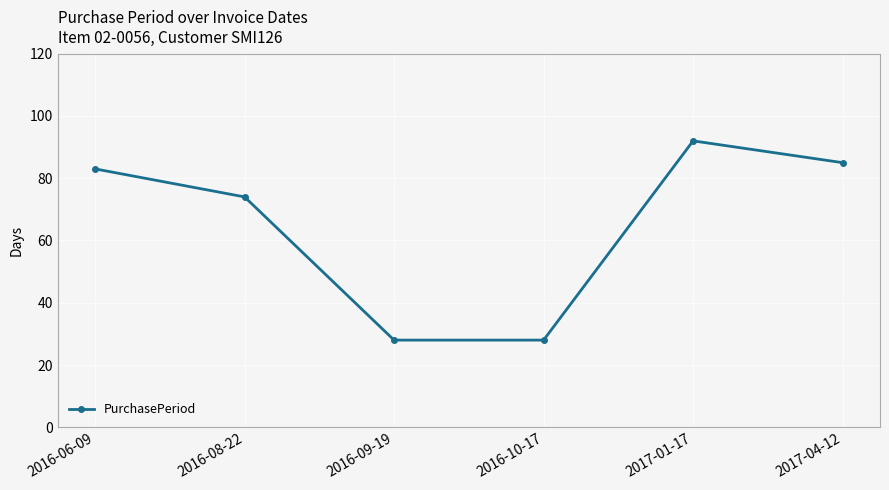

At which label is the value closest to 60?

2016-08-22